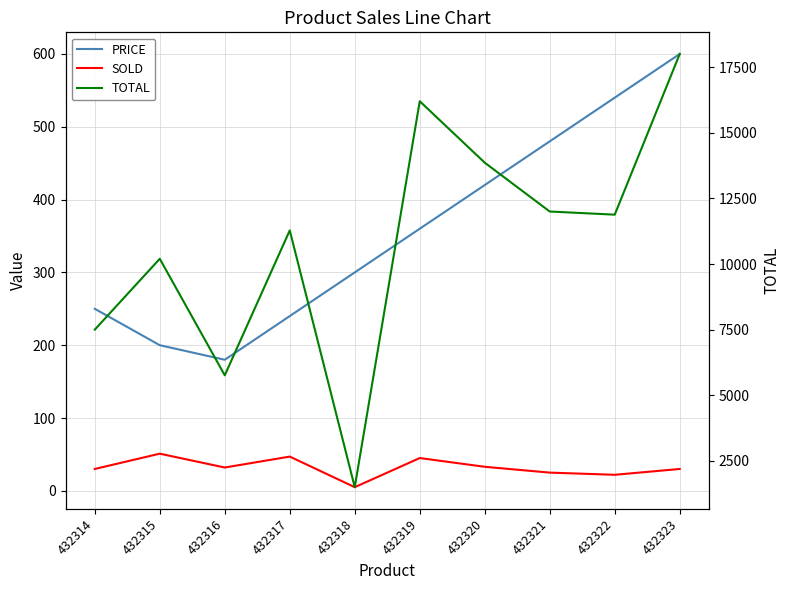

At which category is the sum across all series the highest?

432323